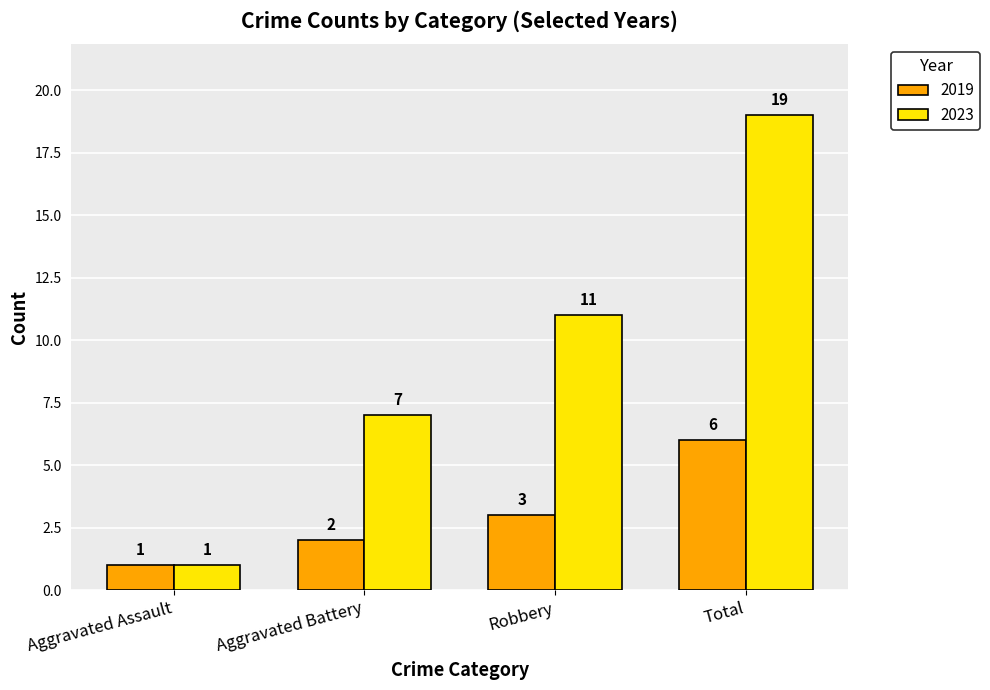

At which category is the sum across all series the highest?

Total